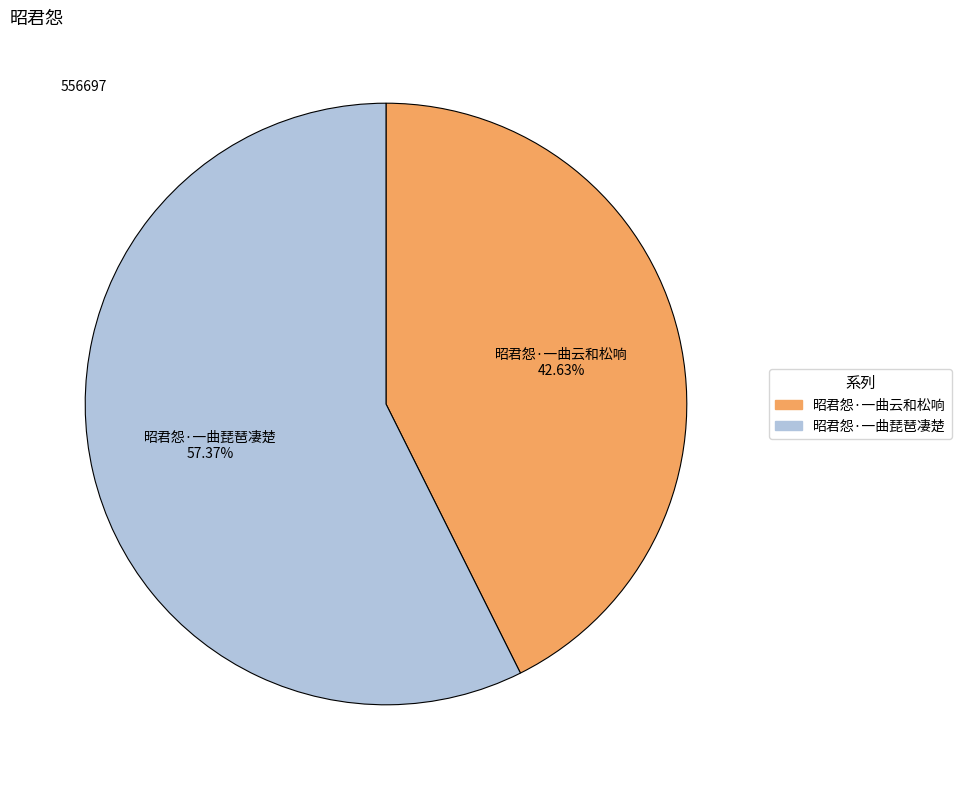

Approximately how many times larger is the value at 昭君怨·一曲琵琶凄楚 compared to 昭君怨·一曲云和松响?

1.3